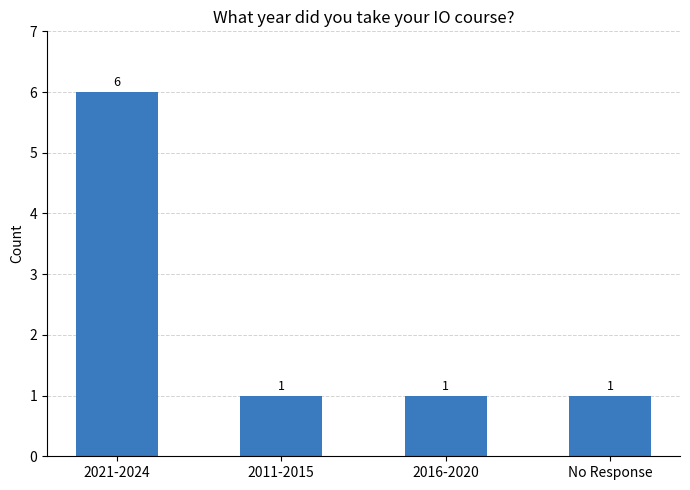

Reading right to left, list all the values displayed in this chart.

1	1	1	6